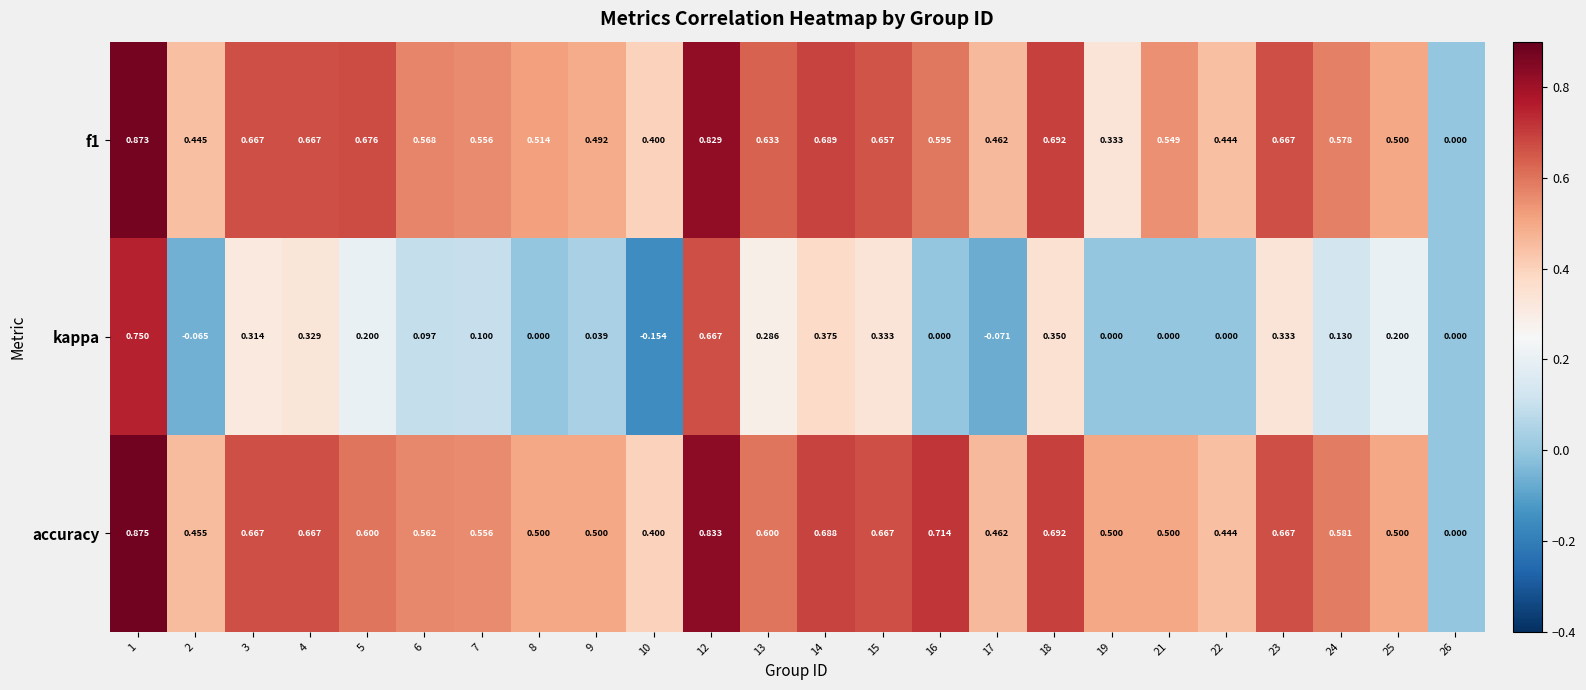

At which category does the chart reach its minimum across all series?

10